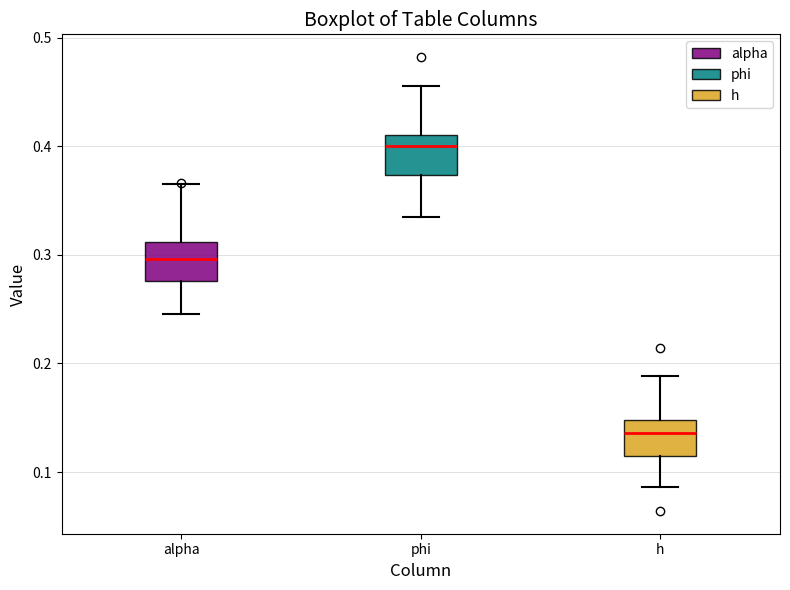

Where is the lower edge of the box for h on the y-axis? The values are not printed on the chart, so give them approximately, as read against the axis.

0.11